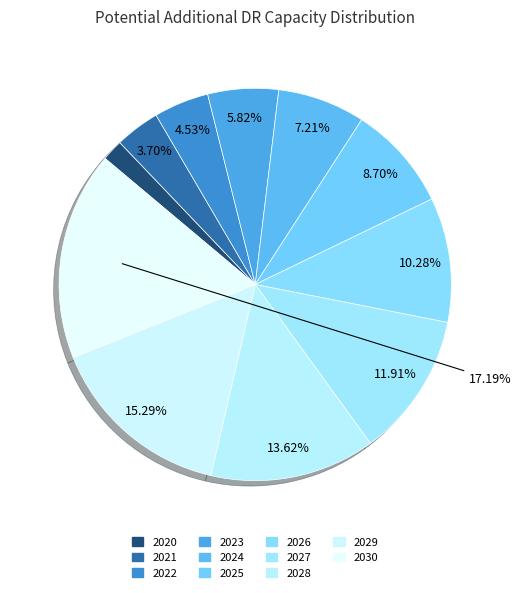

Does 2029 account for over 50% of the chart?

No